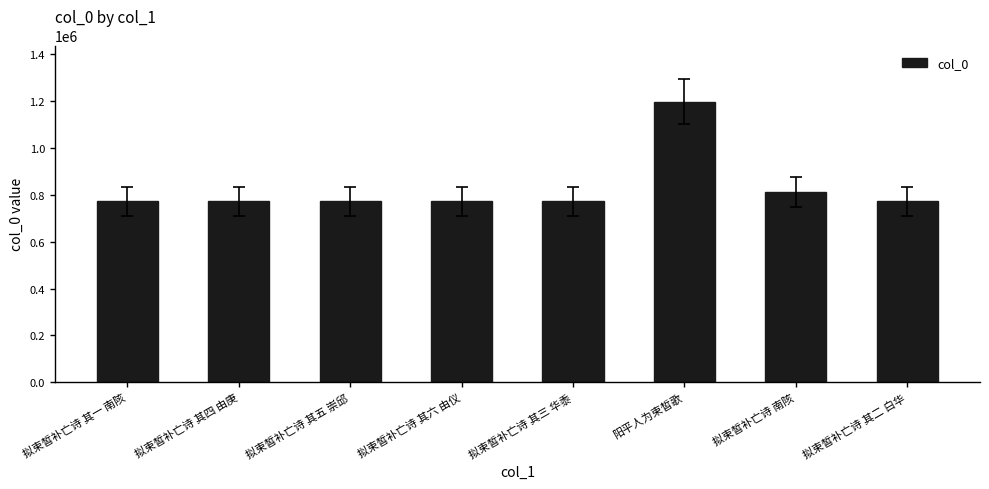

What is the smallest value displayed?

773110